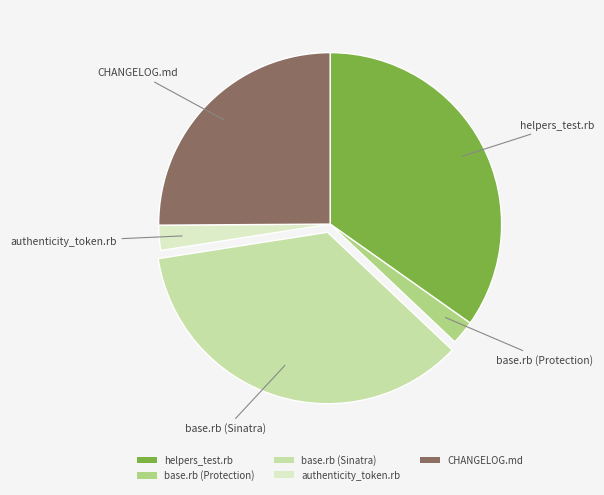

Do authenticity_token.rb and CHANGELOG.md together represent more than half of the pie?

No